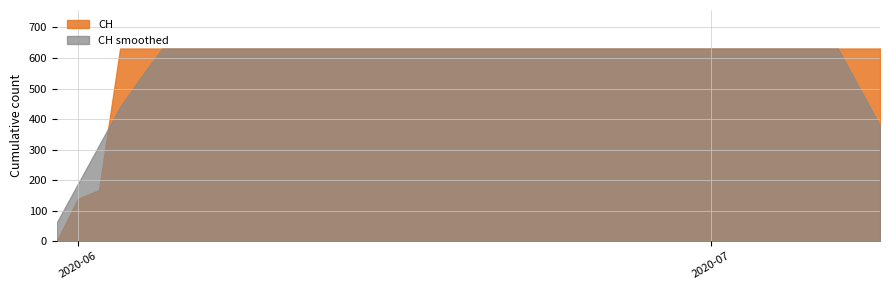

What is the greatest value displayed?

631.0